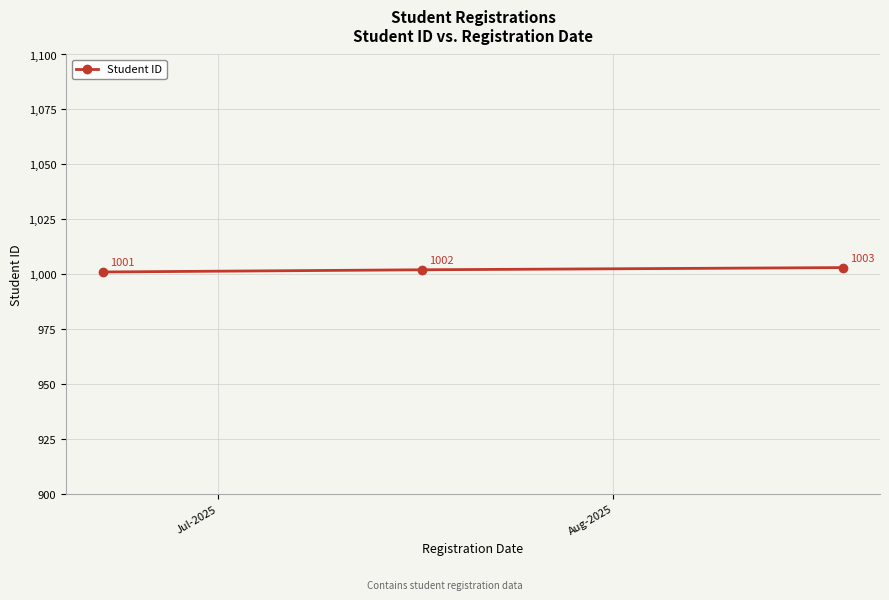

What is the minimum value shown in the chart?

1001